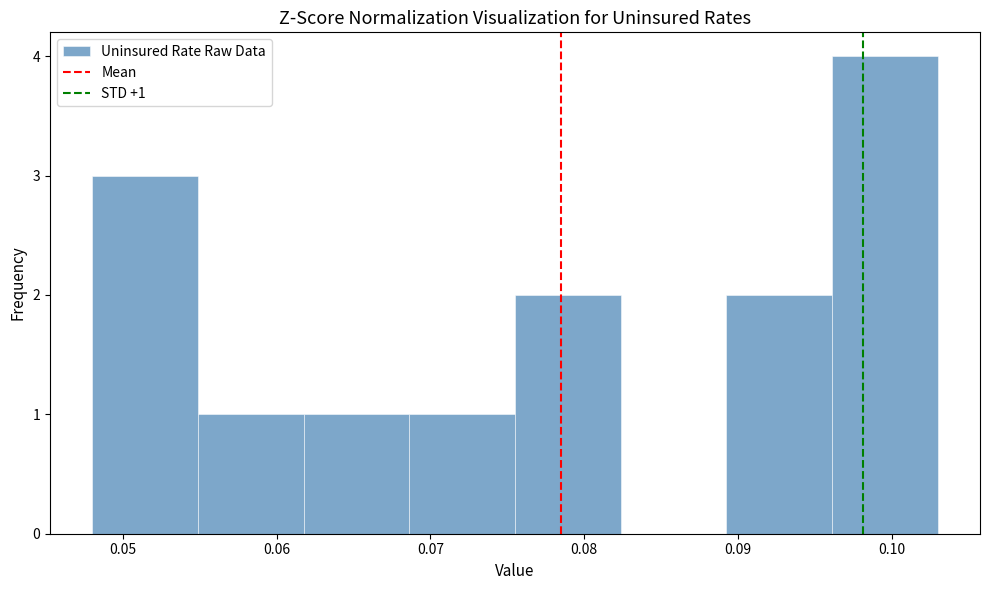

Which range on the x-axis has the tallest bar?

0.096 to 0.103